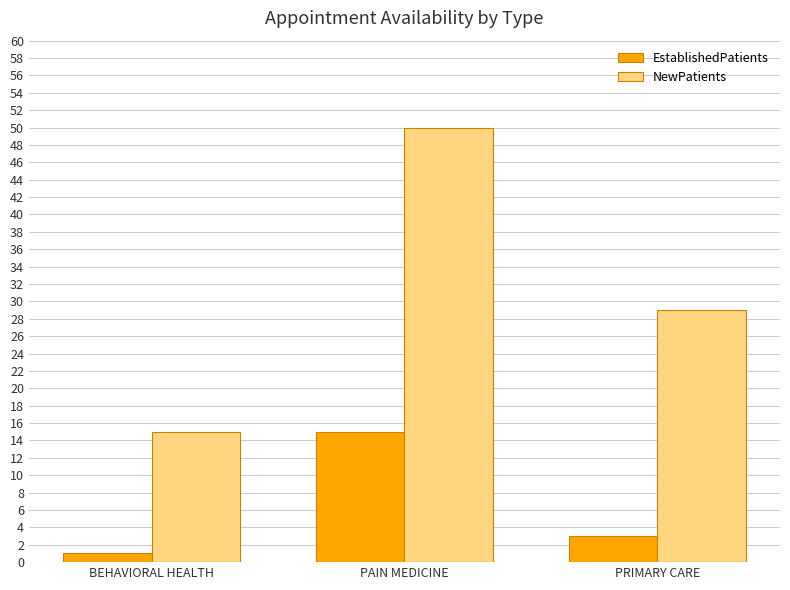

What is the minimum value for EstablishedPatients?

1